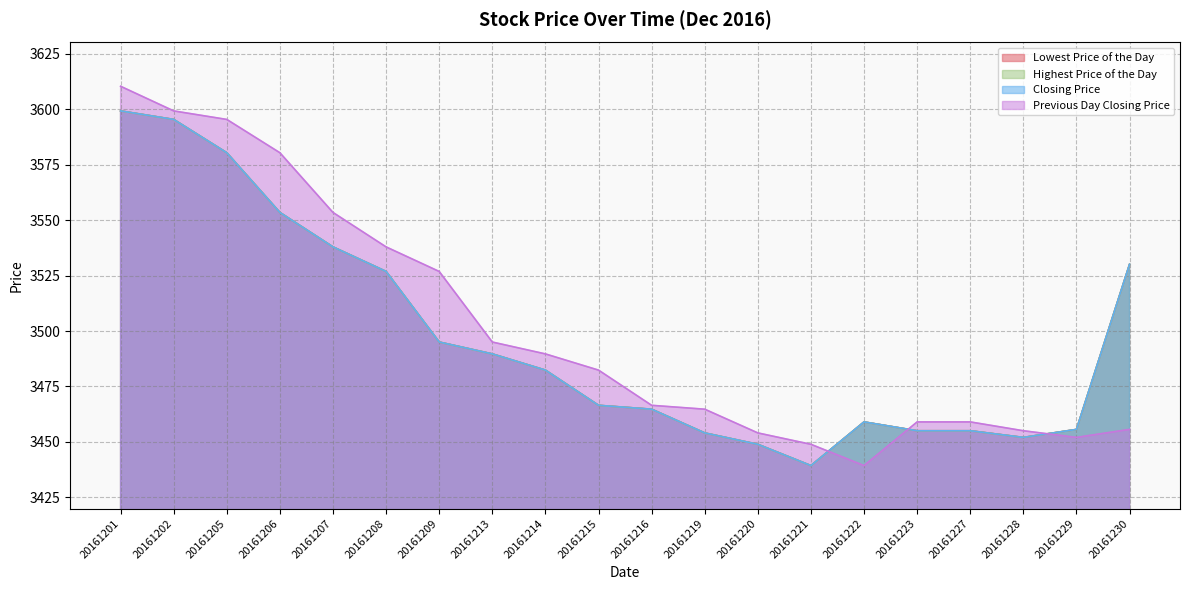

What are all the series names shown in the legend?

Lowest Price of the Day, Highest Price of the Day, Closing Price, Previous Day Closing Price